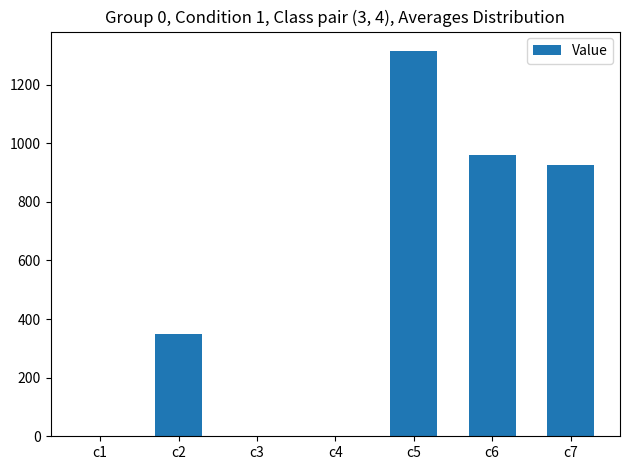

What is the sum of the values at c5 and c3?

1315.2